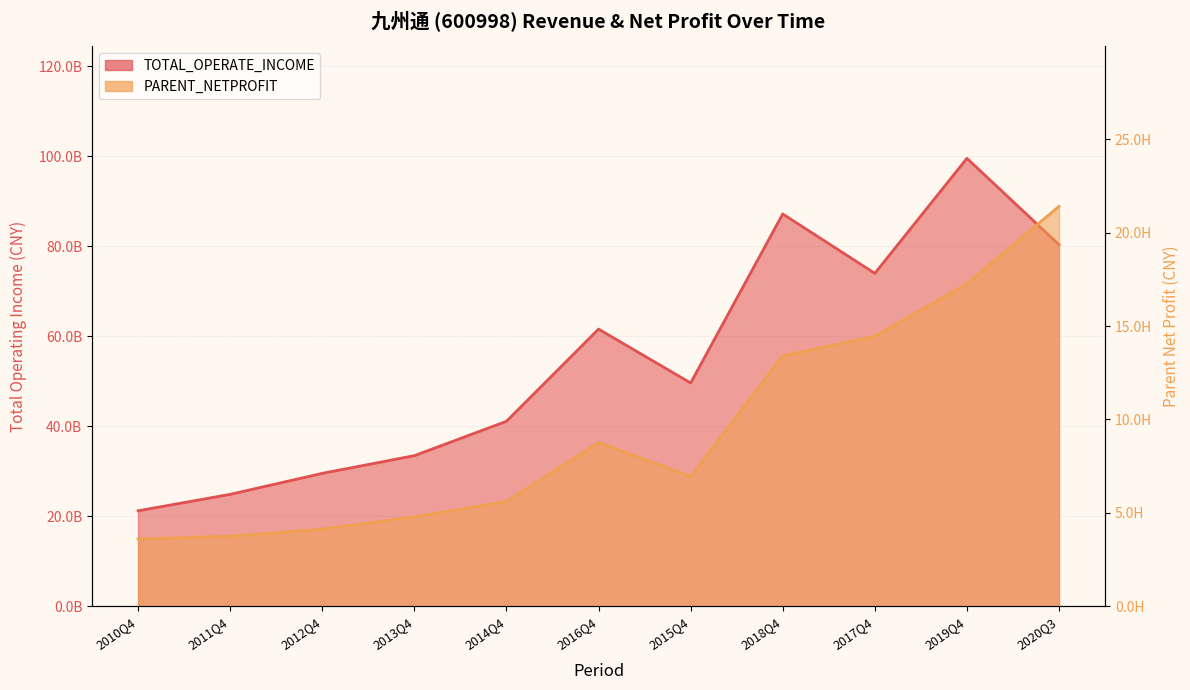

True or false: TOTAL_OPERATE_INCOME has more than 2 points higher than both neighbors.

True